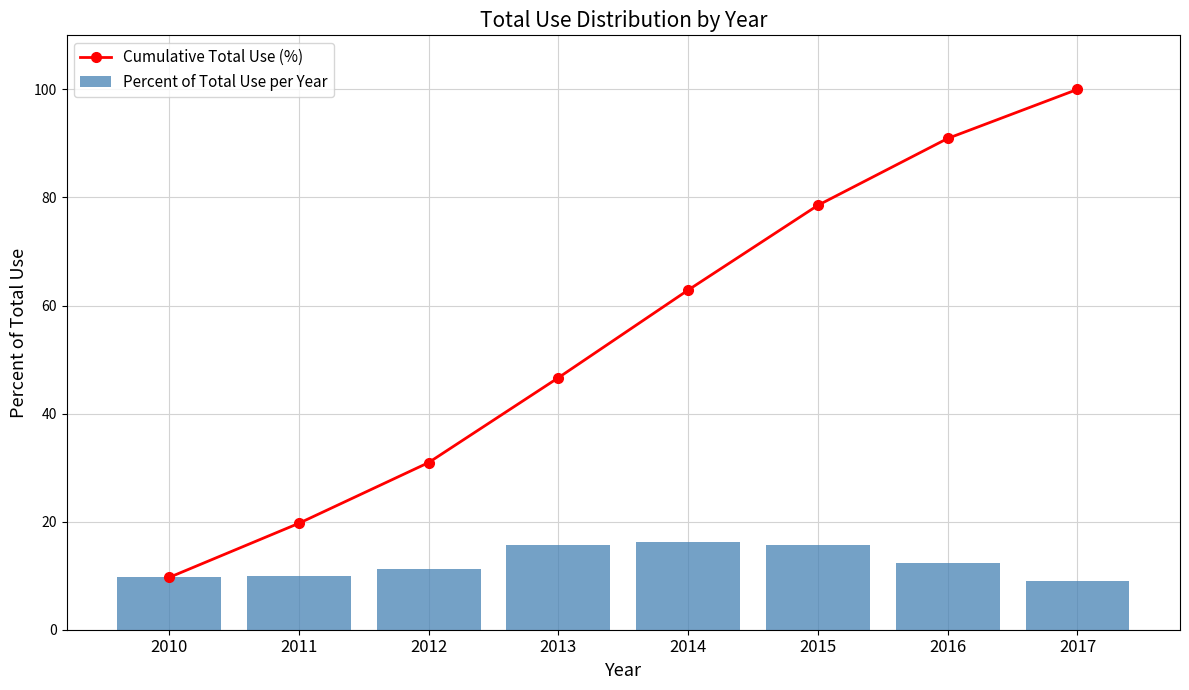

What is the minimum value for Cumulative Total Use (%)?

9.7